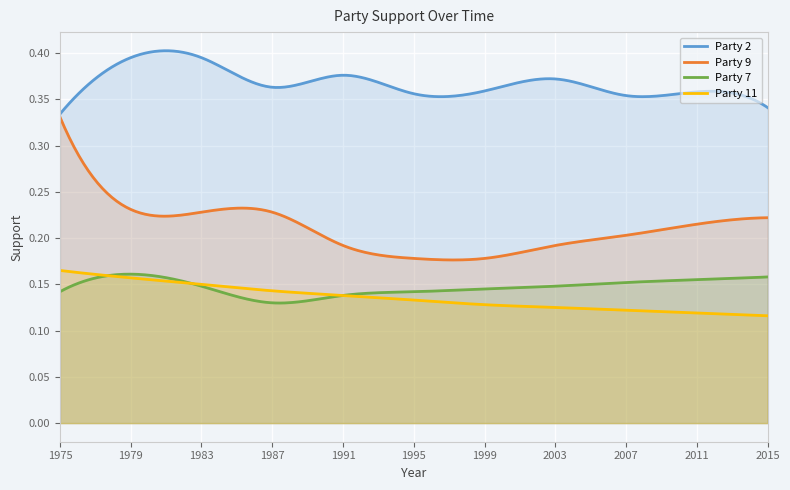

Which series has the widest spread of values?

Party 9